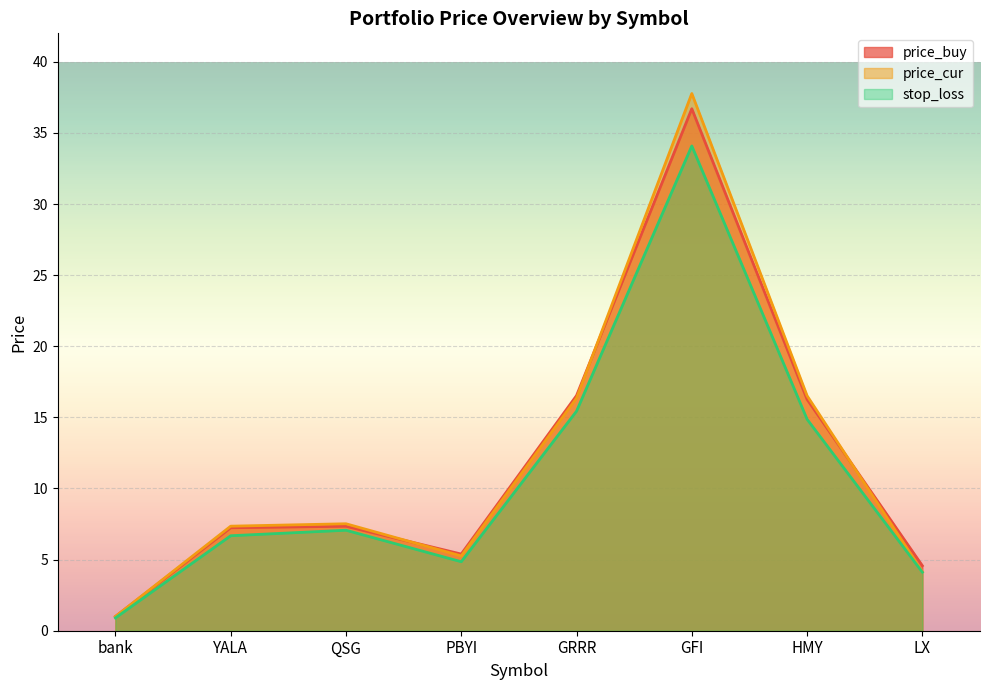

What is the label of the 4th point from the right?

GRRR